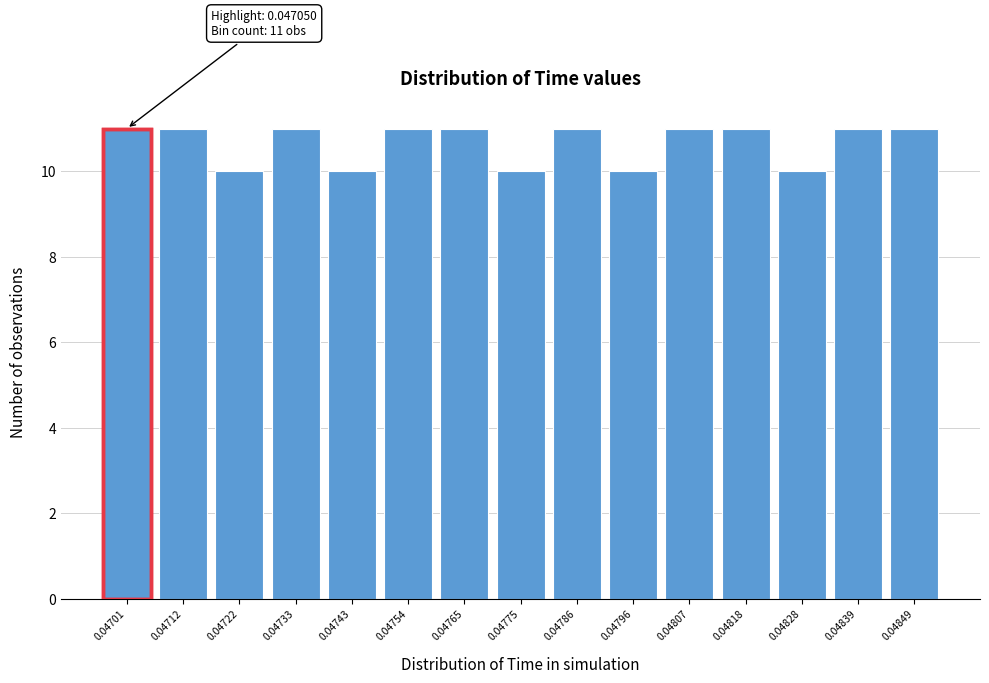

Reading left to right, transcribe all the data shown in this chart.

0.04701=11	0.04712=11	0.04722=10	0.04733=11	0.04743=10	0.04754=11	0.04765=11	0.04775=10	0.04786=11	0.04796=10	0.04807=11	0.04818=11	0.04828=10	0.04839=11	0.04849=11